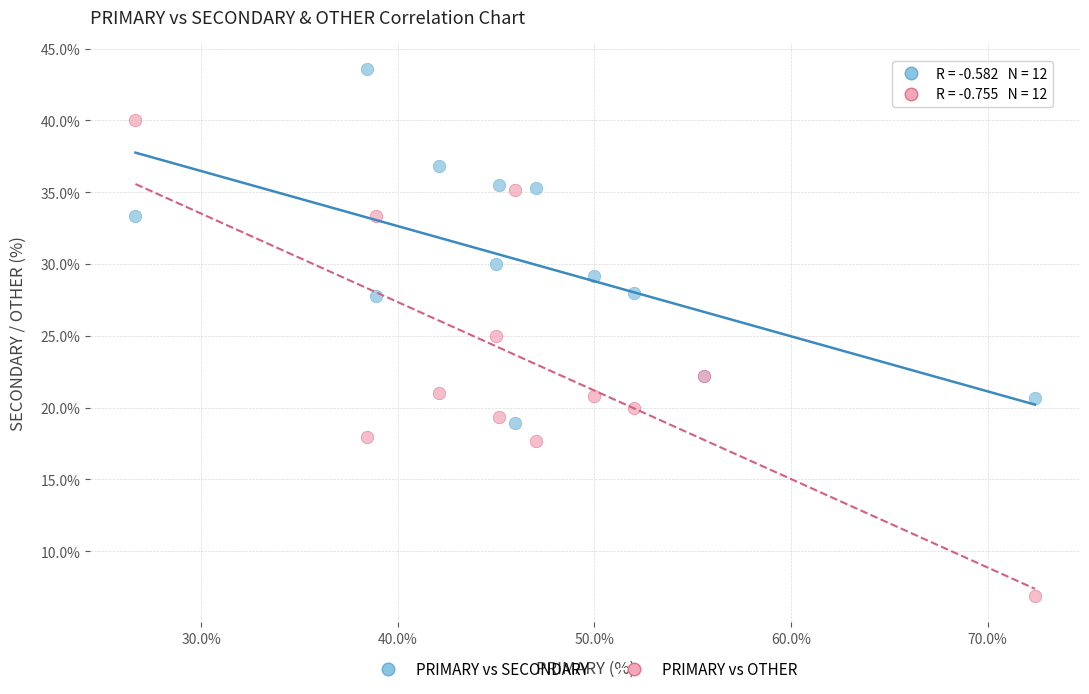

Which series contains the lowest Y value?

PRIMARY vs OTHER